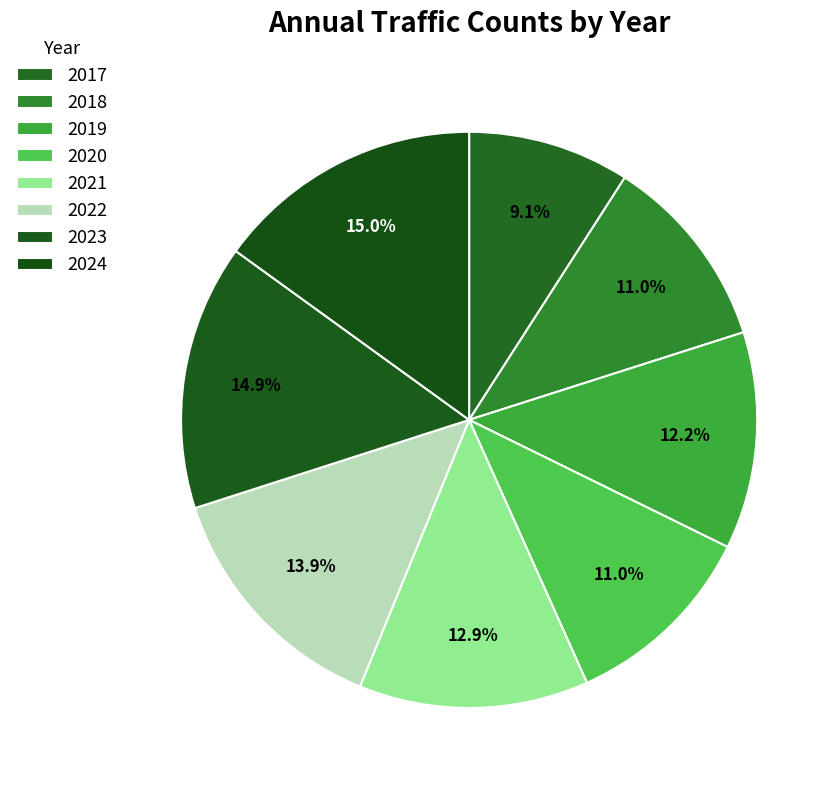

What is the change in value from 2017 to 2019?

+2132405